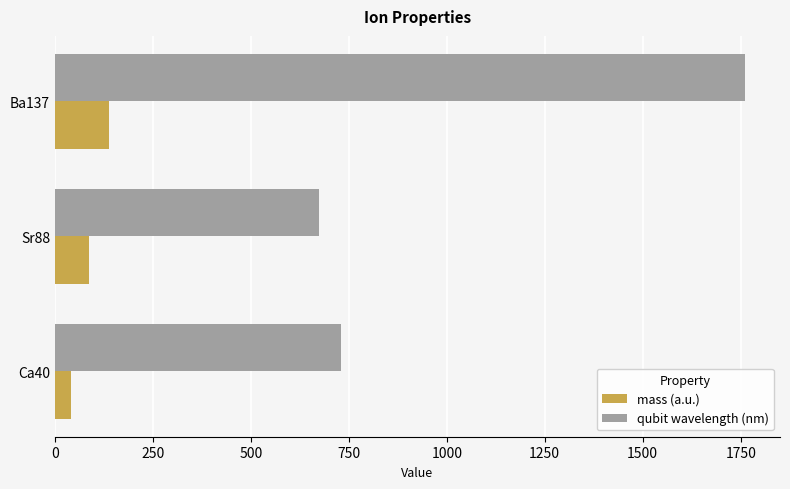

Which series has the largest total across all categories?

qubit wavelength (nm)